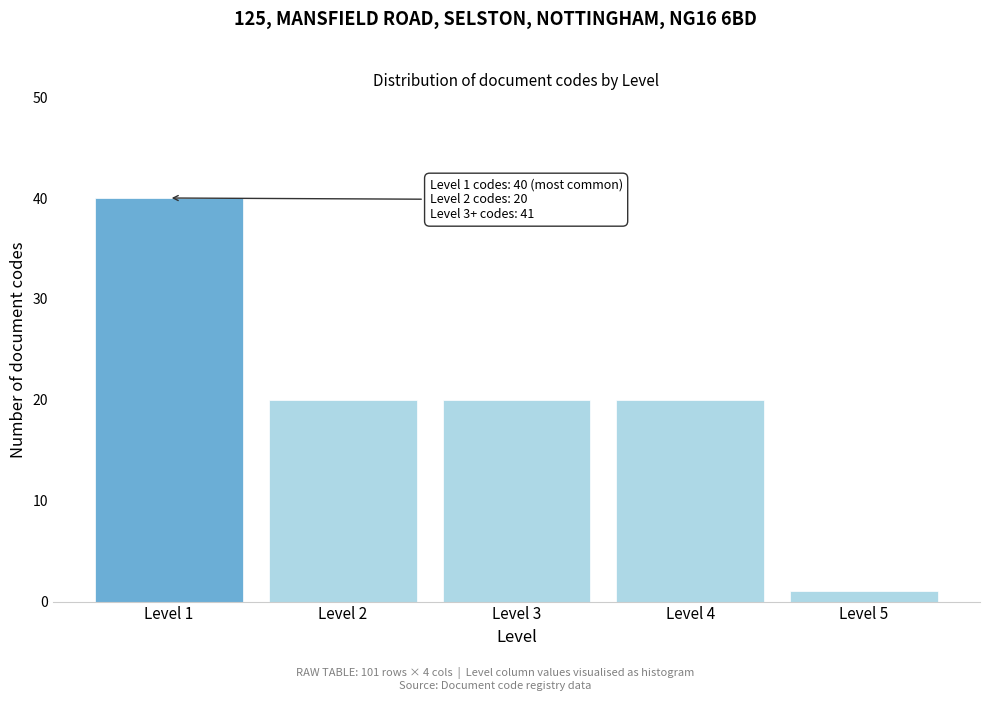

Reading right to left, what are all the values shown in this chart?

1	20	20	20	40